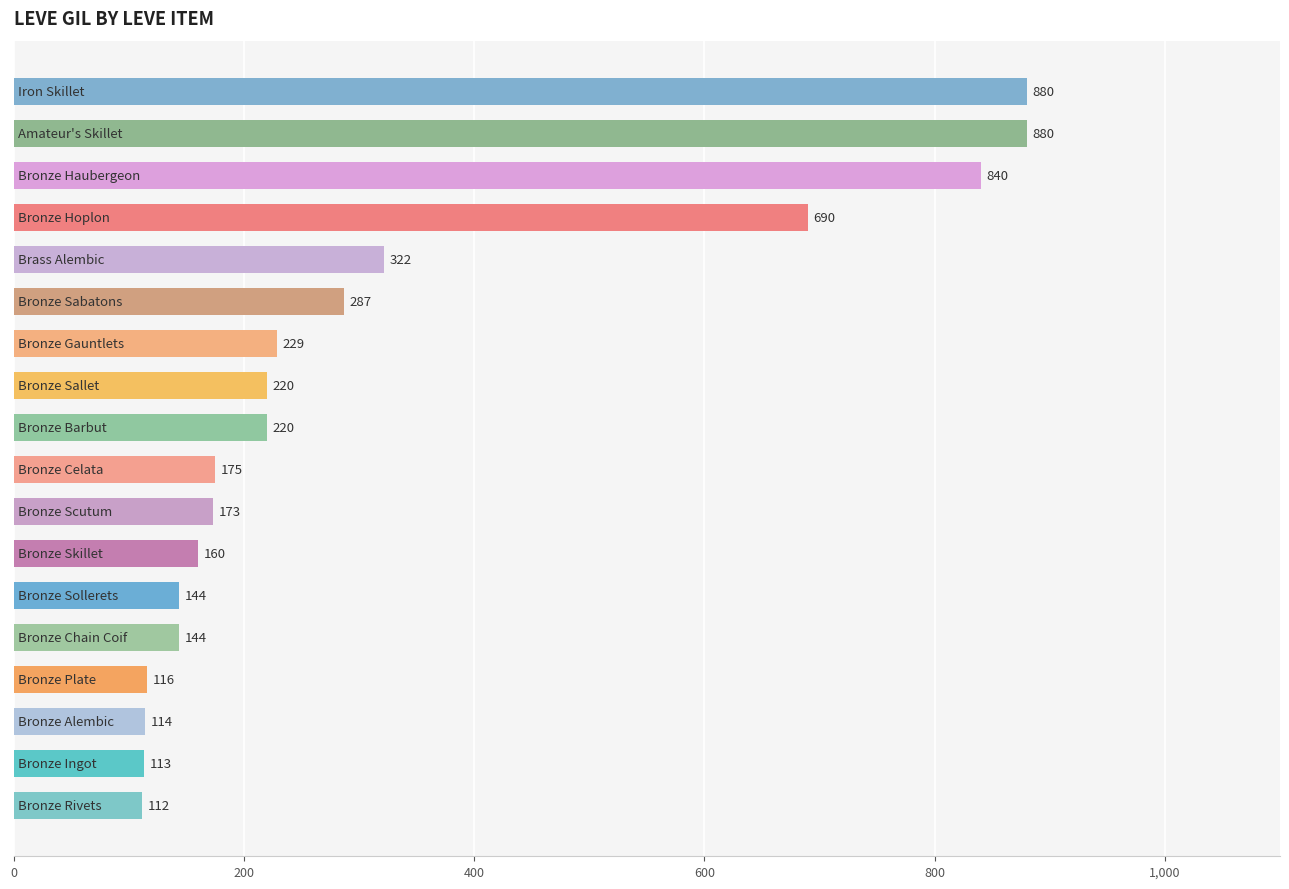

What is the greatest value displayed?

880